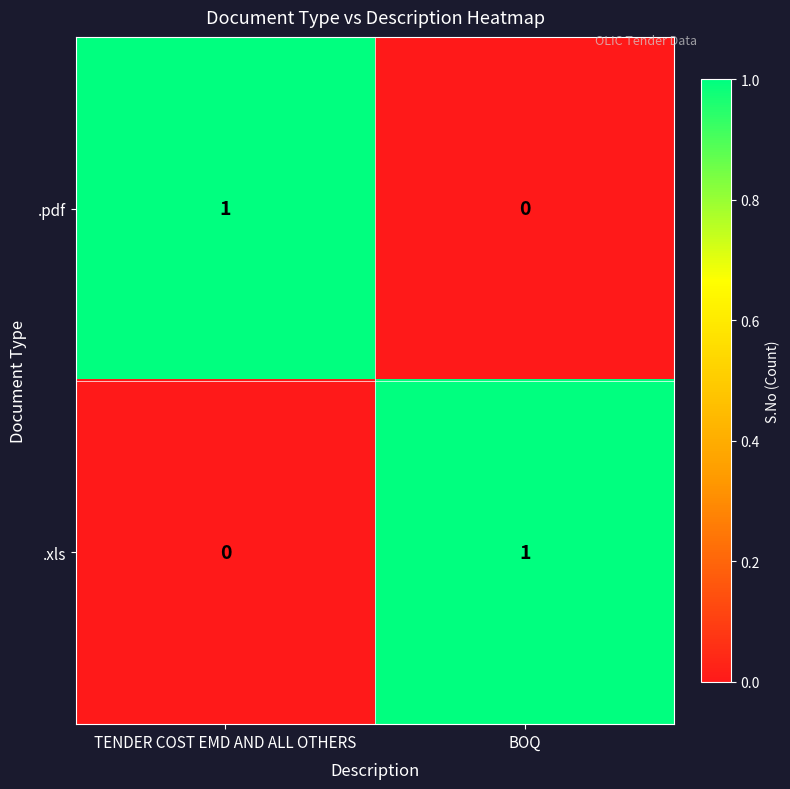

Is it true that .xls equals 2 at BOQ?

False